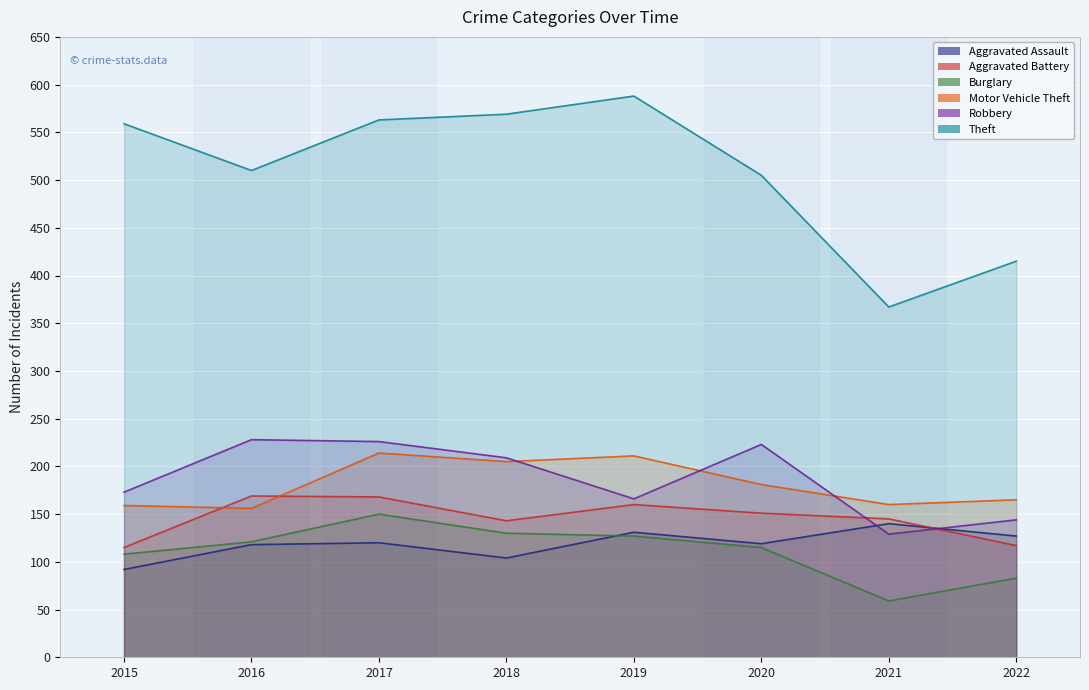

How many data points does each series have?

8